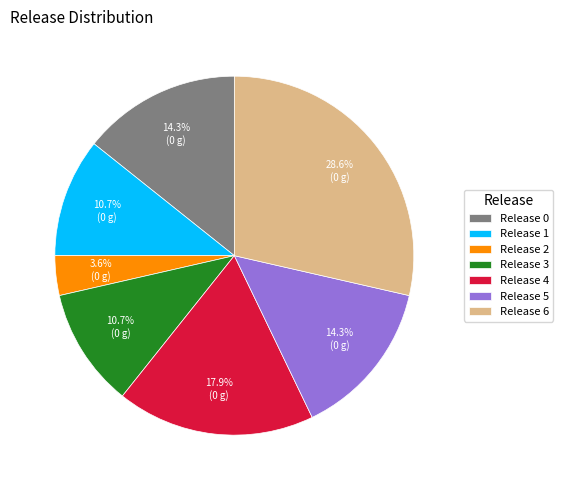

Between Release 1 and Release 6, which is larger?

Release 6